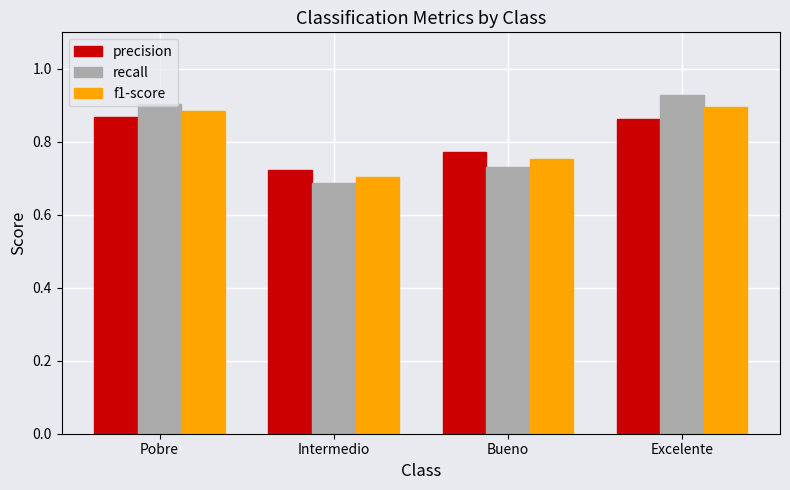

What is the label of the 4th bar from the right?

Pobre